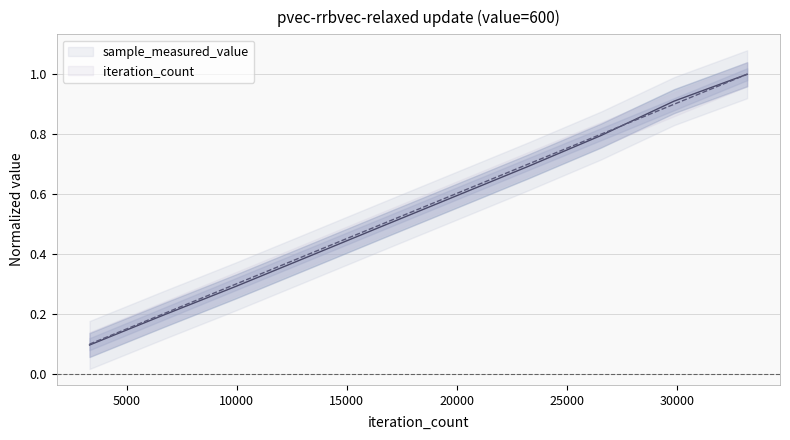

List the labels in order of iteration_count value, smallest first.

3317, 6634, 9951, 13268, 16585, 19902, 23219, 26536, 29853, 33170